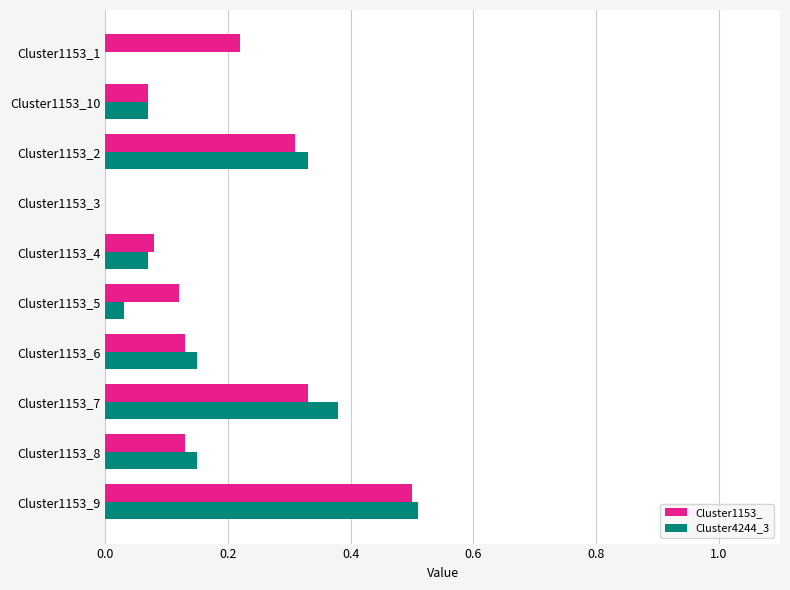

What is the sum of all Cluster4244_3 values?

1.7